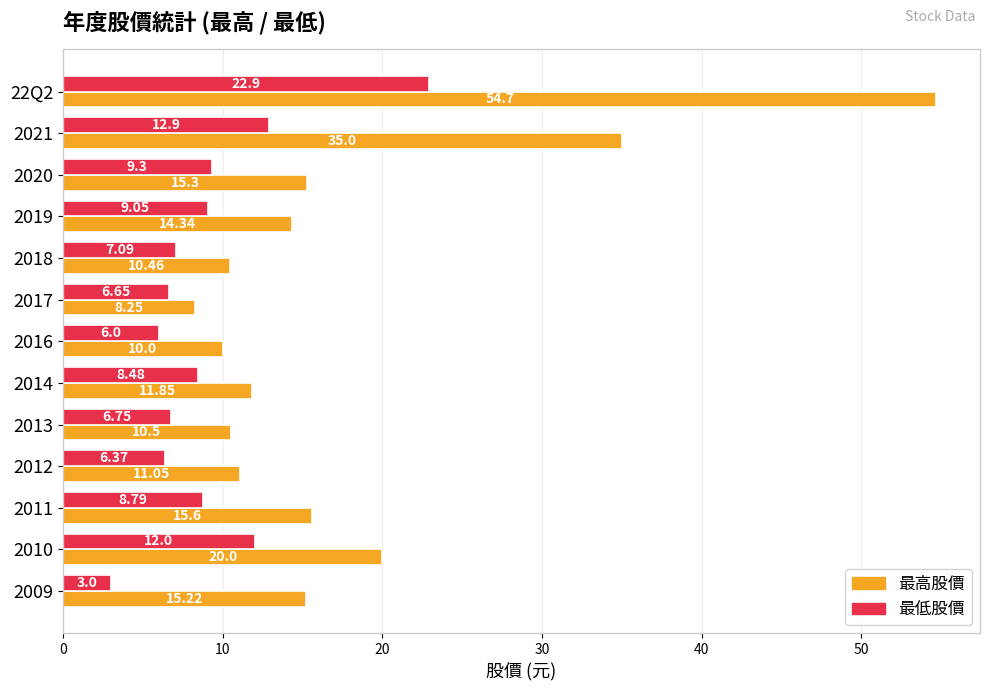

What is the average value of the 最高股價 series?

17.9